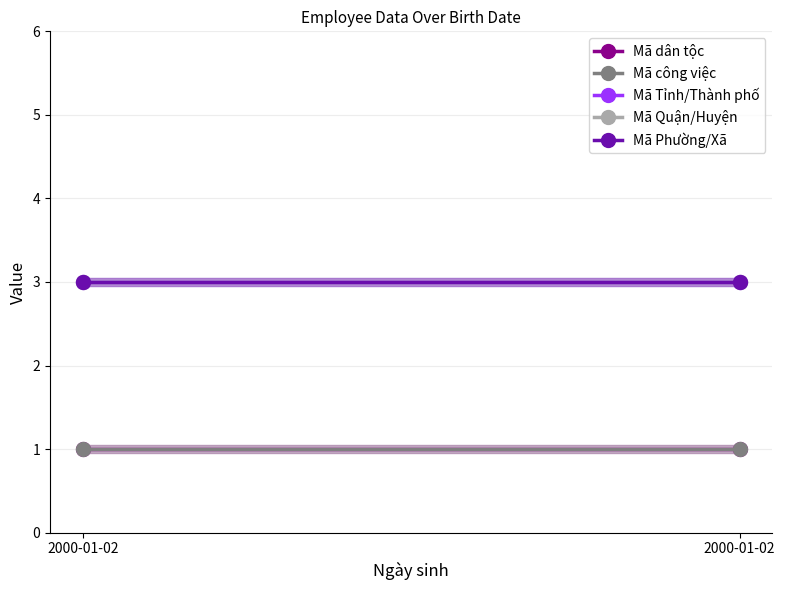

The Mã Tỉnh/Thành phố series shows 3 at 2000-01-02. True or false?

True